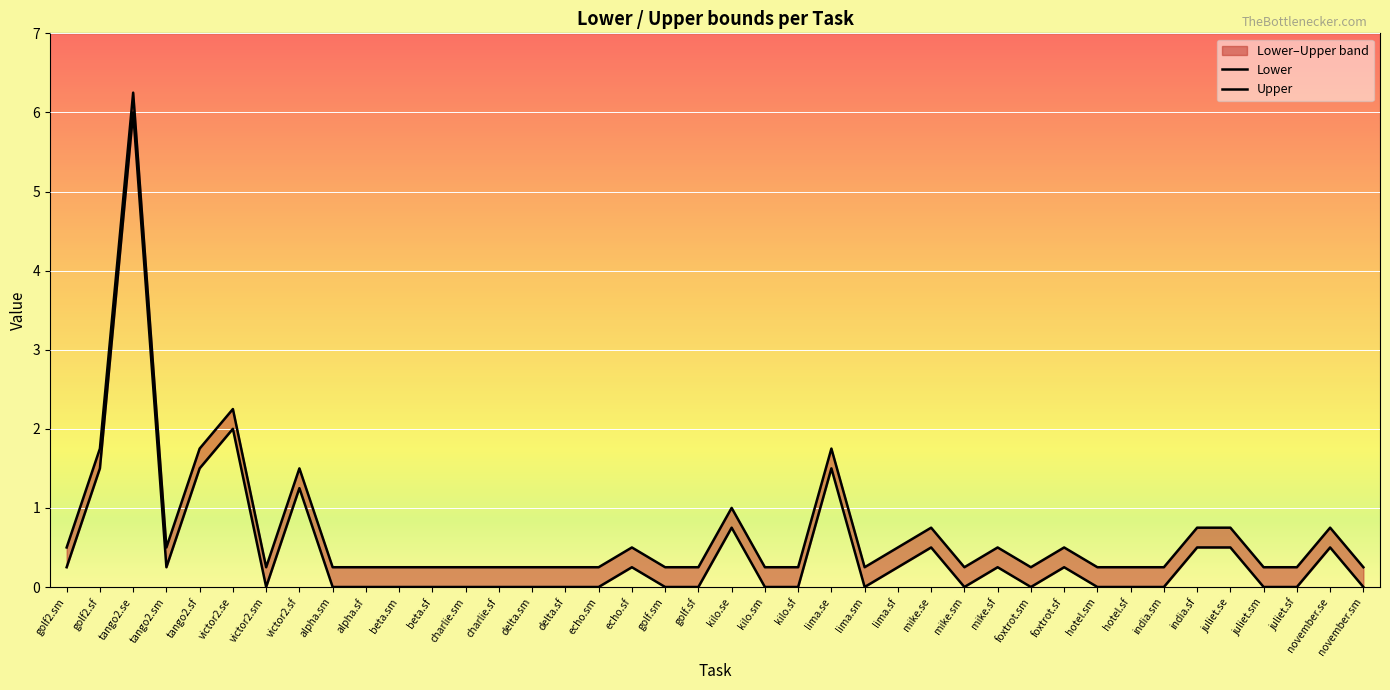

At which category does the chart reach its peak across all series?

tango2.se